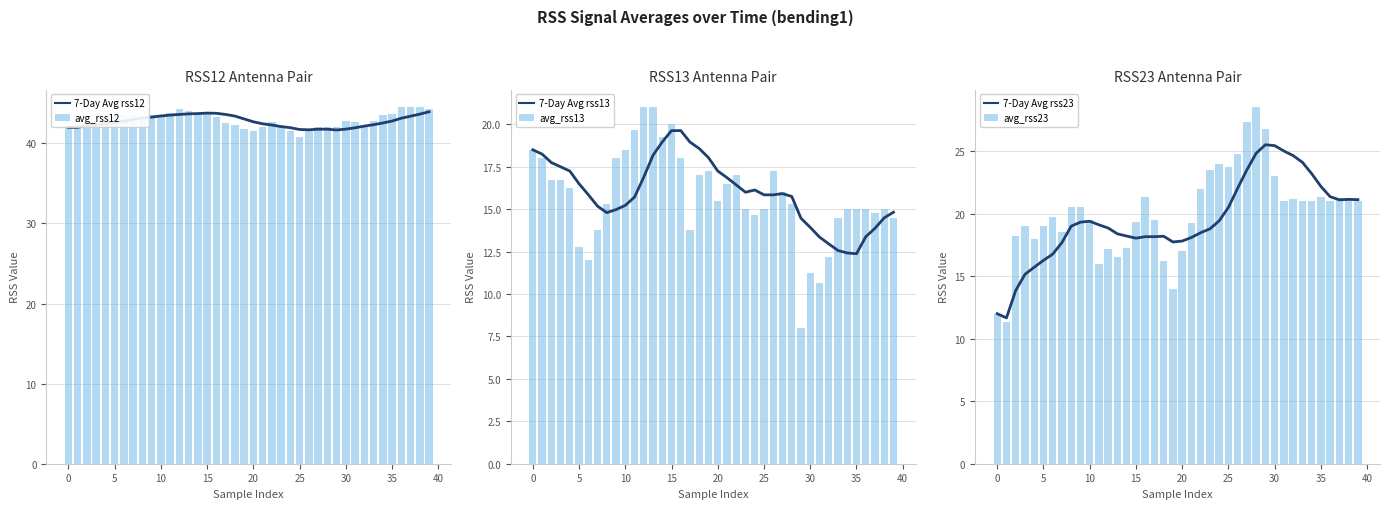

What is the value of the avg_rss23 bar at the 17th from the left?

21.3